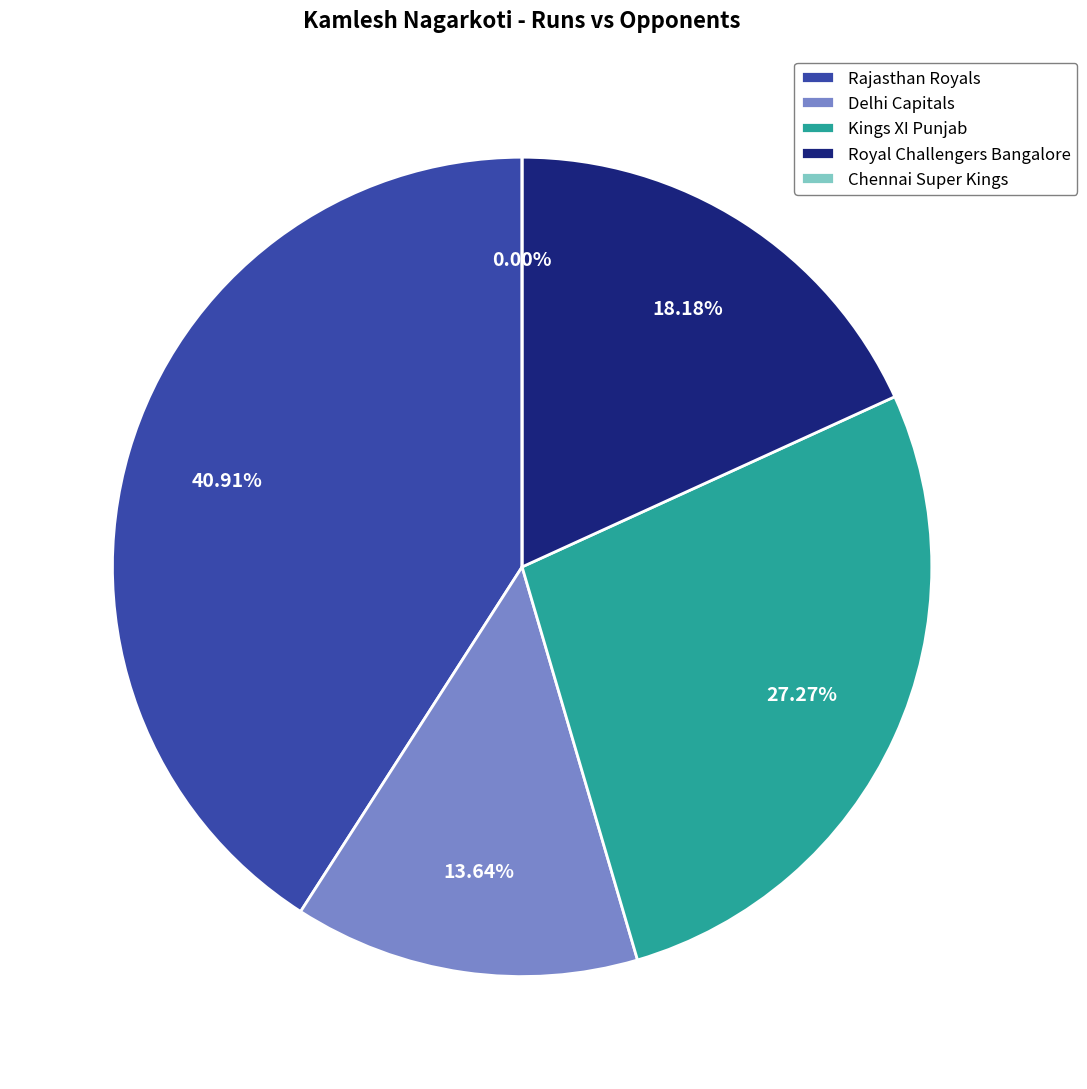

Which slice is the smallest?

Chennai Super Kings